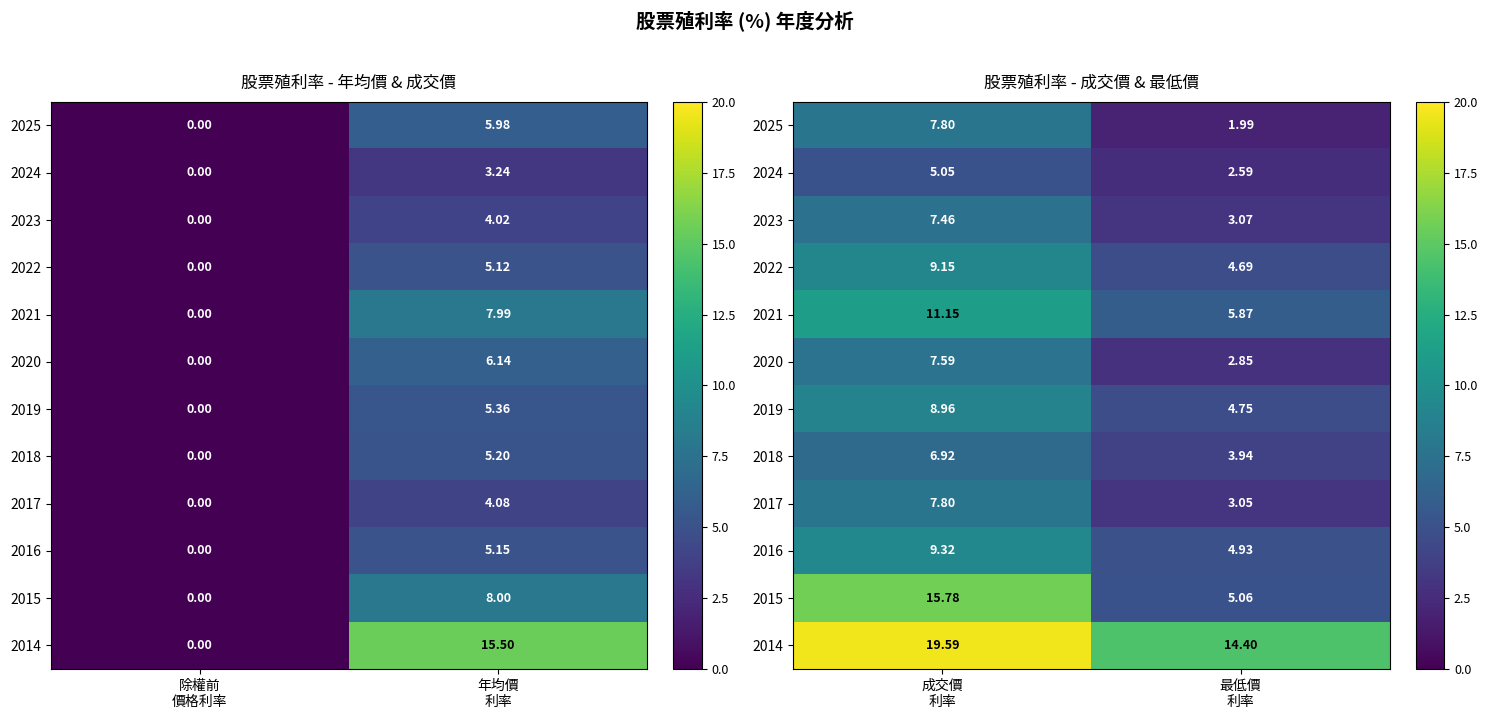

Which series has the largest total across all categories?

2014